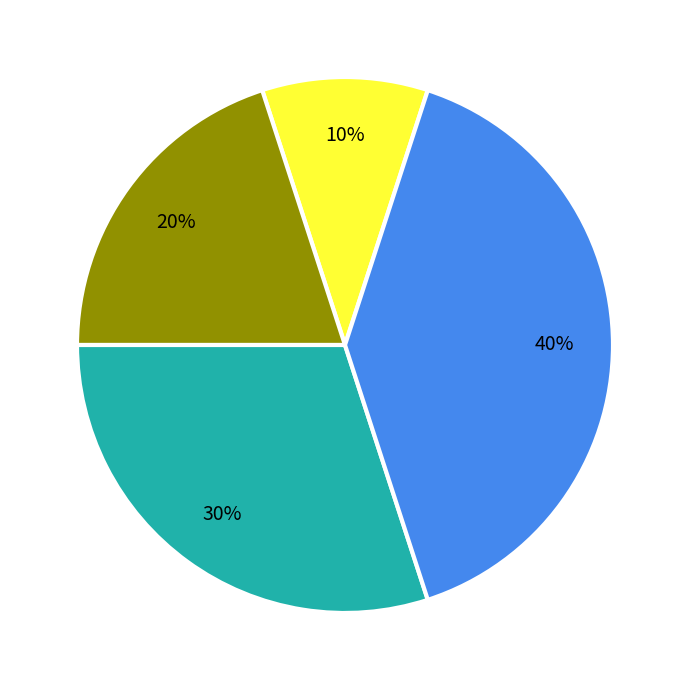

Is there any slice that represents more than half of the pie?

No